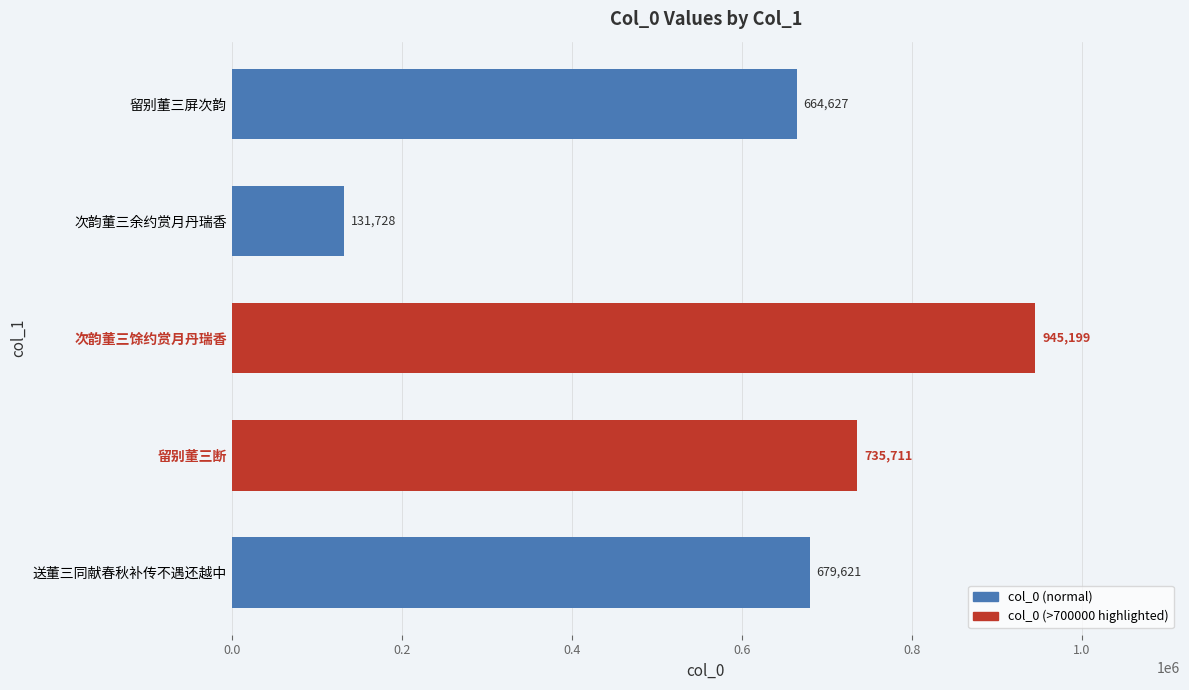

Rank the categories by value from highest to lowest.

次韵董三馀约赏月丹瑞香, 留别董三断, 送董三同献春秋补传不遇还越中, 留别董三屏次韵, 次韵董三余约赏月丹瑞香